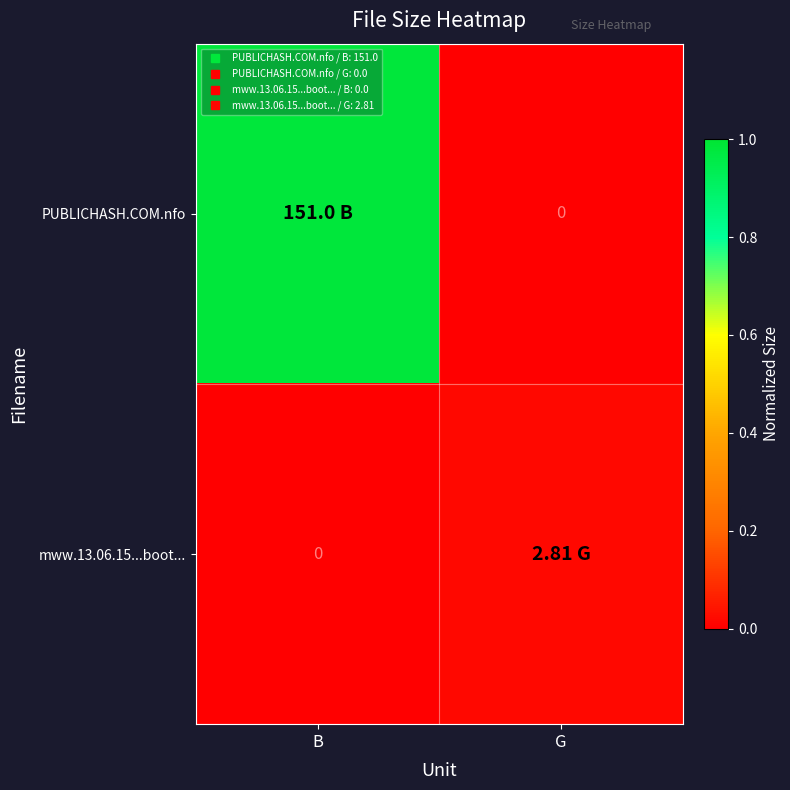

At which category does the chart reach its minimum across all series?

G